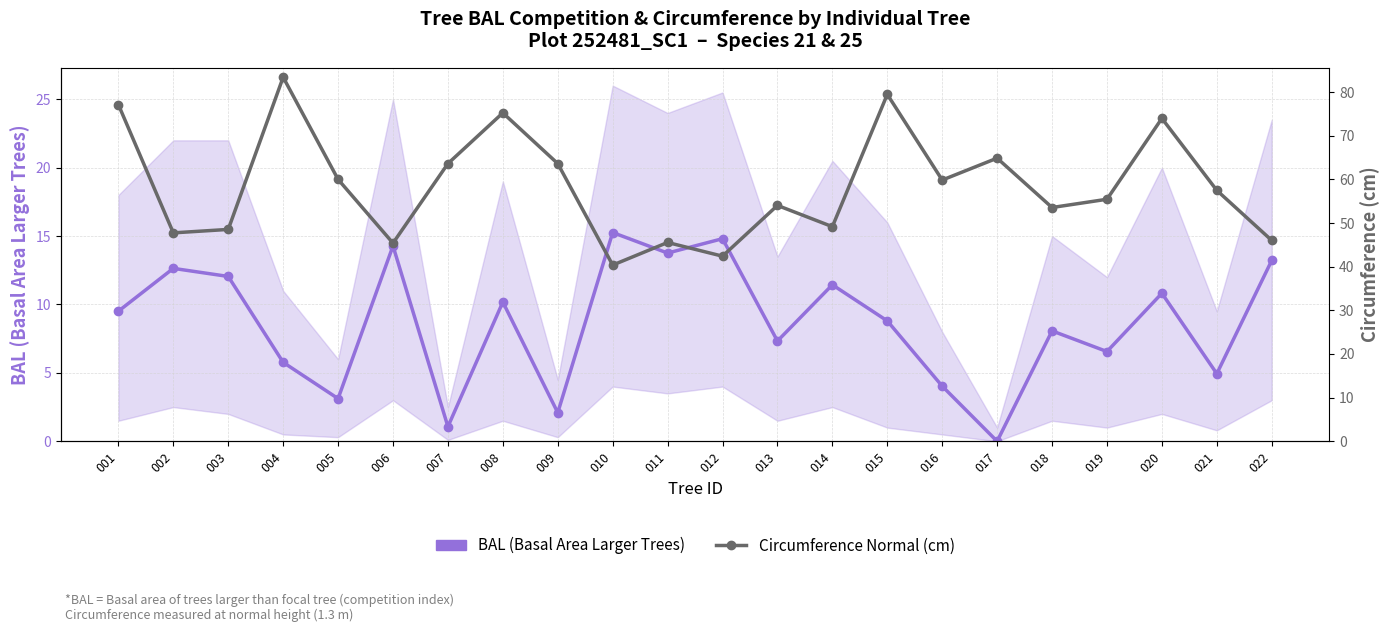

What is the value of the BAL (Basal Area Larger Trees) point at the 6th from the left?

14.3